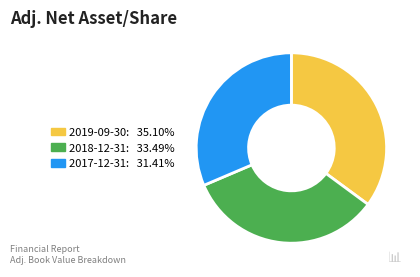

Is there any slice that represents more than half of the pie?

No